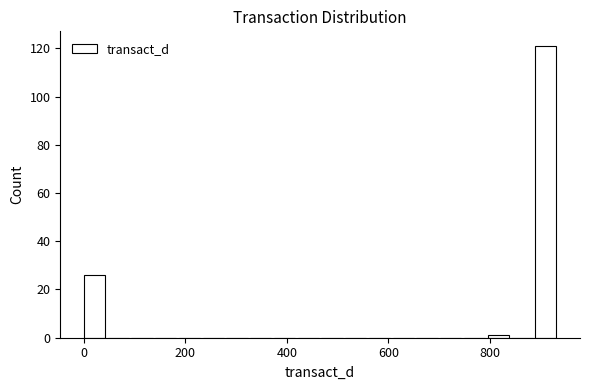

Read against the x-axis, roughly where is the centre of the tallest bar?

900